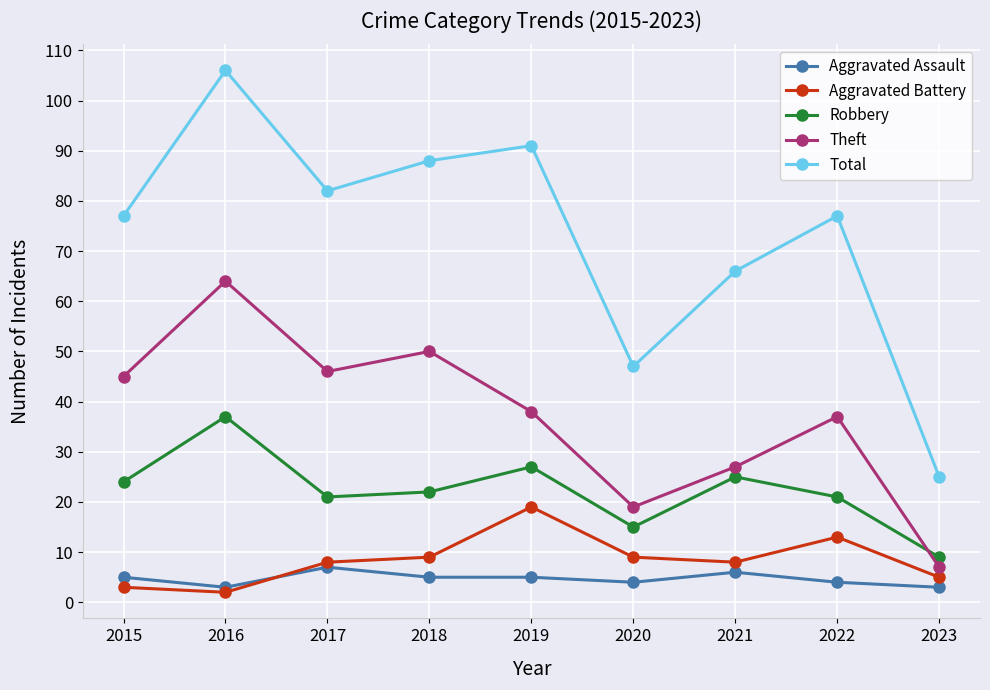

Reading left to right, transcribe all the data shown in this chart.

Aggravated Assault: 5	3	7	5	5	4	6	4	3
Aggravated Battery: 3	2	8	9	19	9	8	13	5
Robbery: 24	37	21	22	27	15	25	21	9
Theft: 45	64	46	50	38	19	27	37	7
Total: 77	106	82	88	91	47	66	77	25